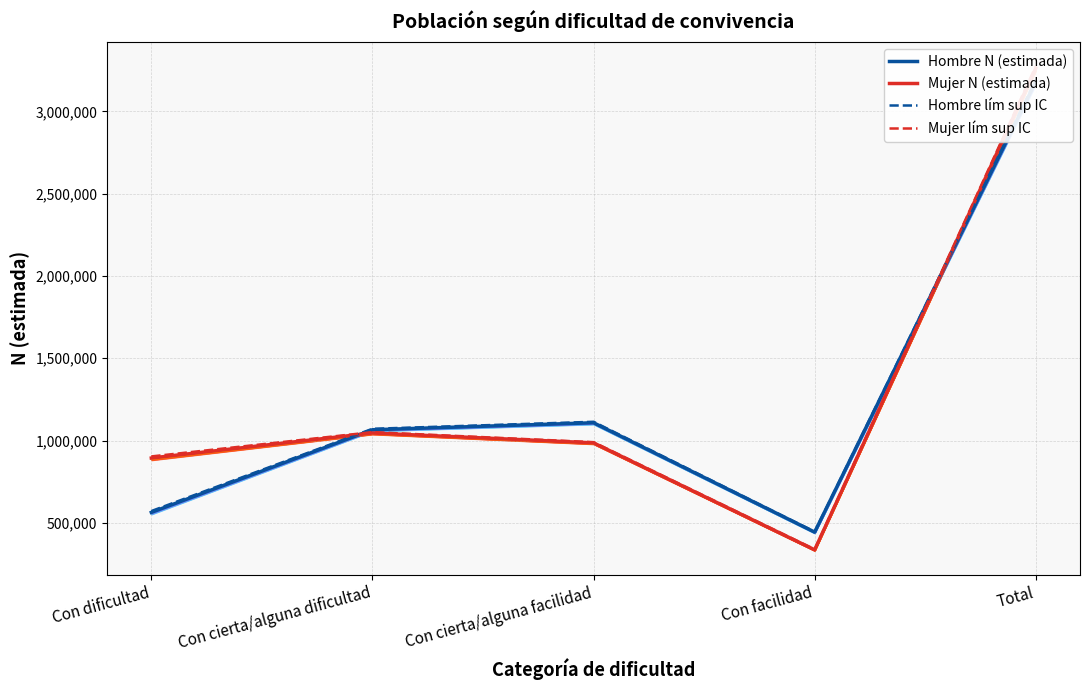

What is the highest value of the Mujer N (estimada) series?

3261719